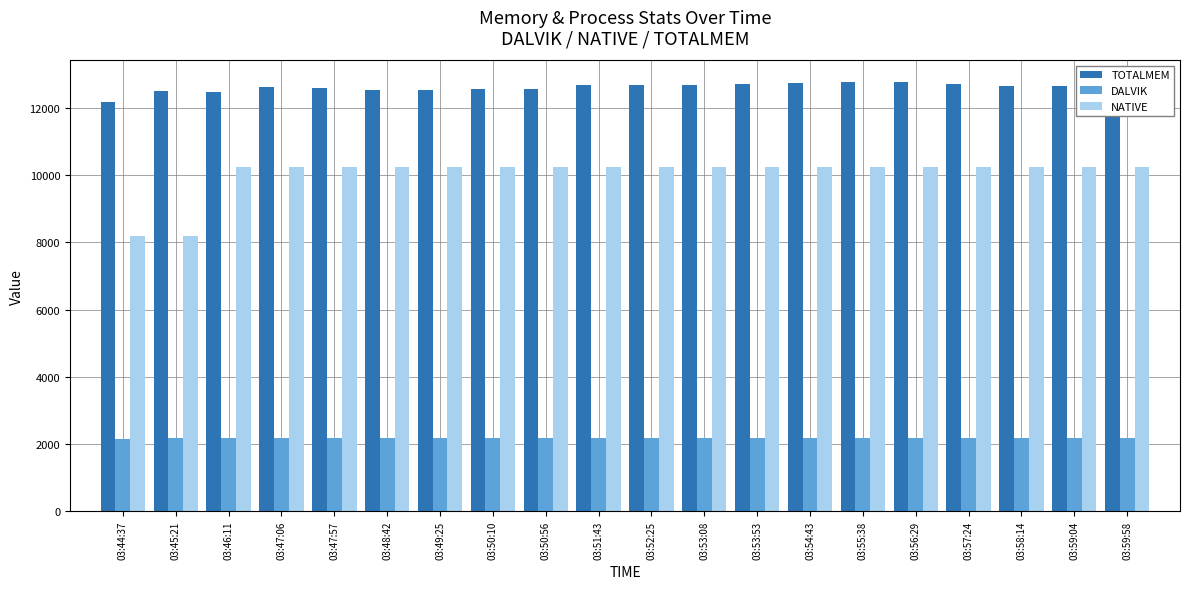

What is the difference between the NATIVE values at 03:45:21 and 03:59:58?

2048